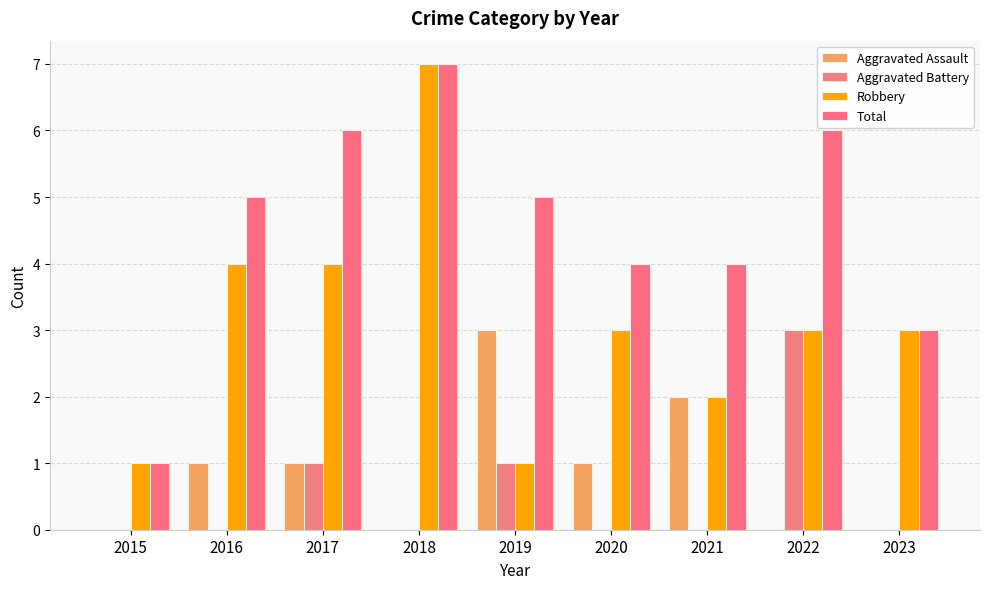

Does the chart contain stacked bars?

No